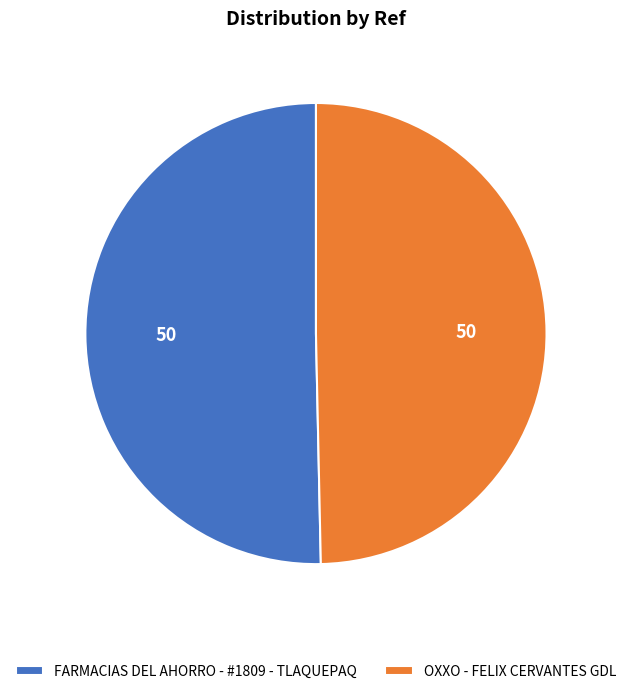

Which slice is the largest?

FARMACIAS DEL AHORRO - #1809 - TLAQUEPAQ